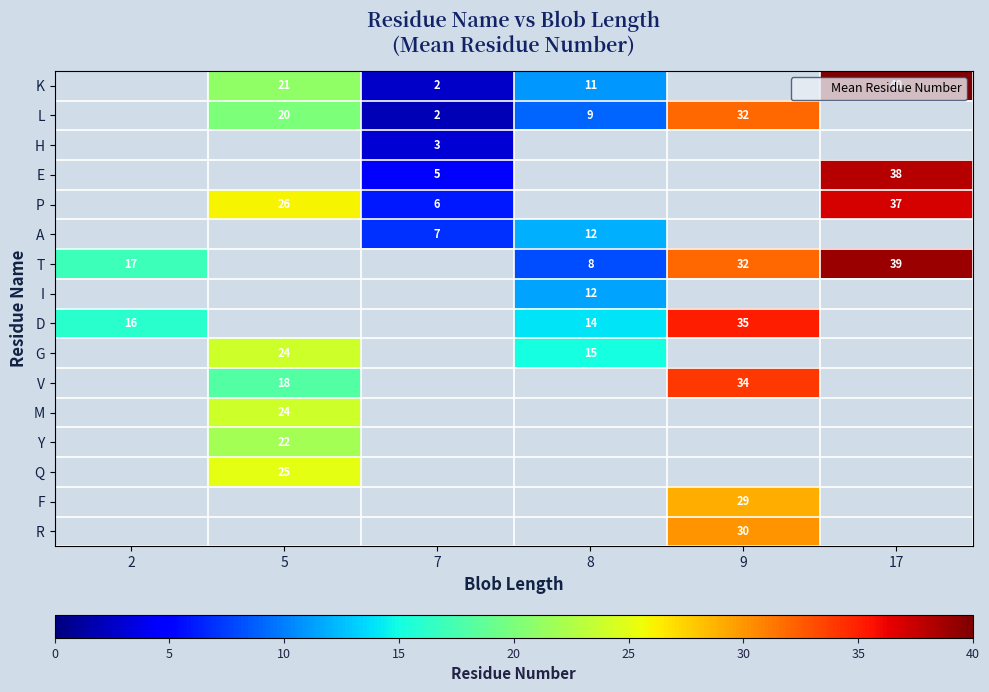

True or false: A has a value of 12 at 8.

True